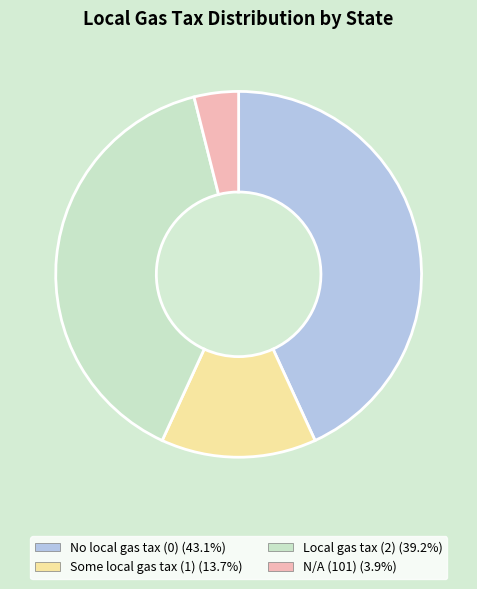

Does any single category account for the majority?

No